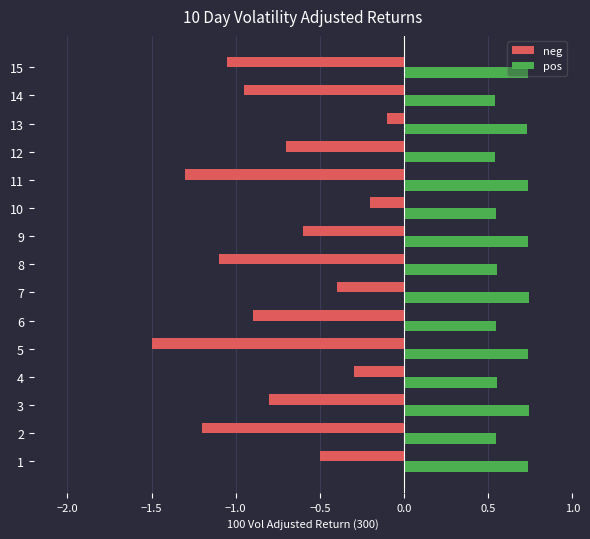

At which category does the chart reach its minimum across all series?

5